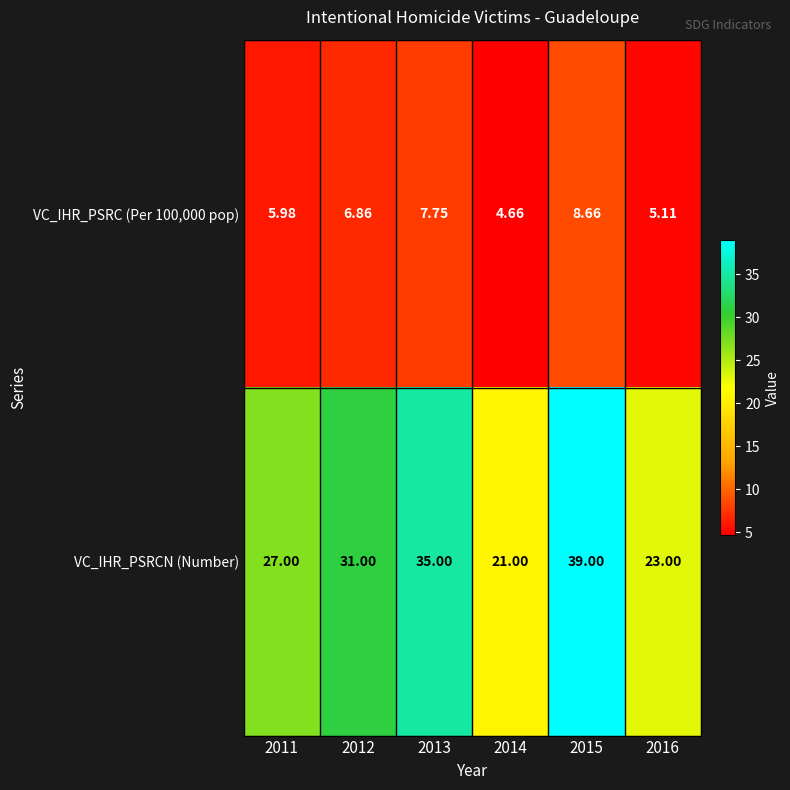

Which series has the largest total across all categories?

VC_IHR_PSRCN (Number)